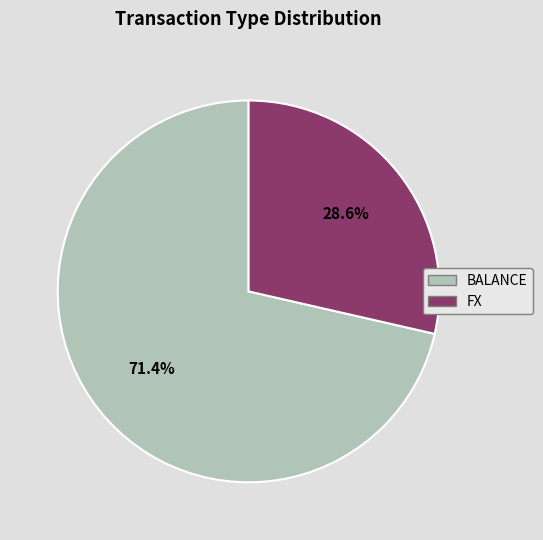

What percentage is the BALANCE slice, to the nearest percent?

71%